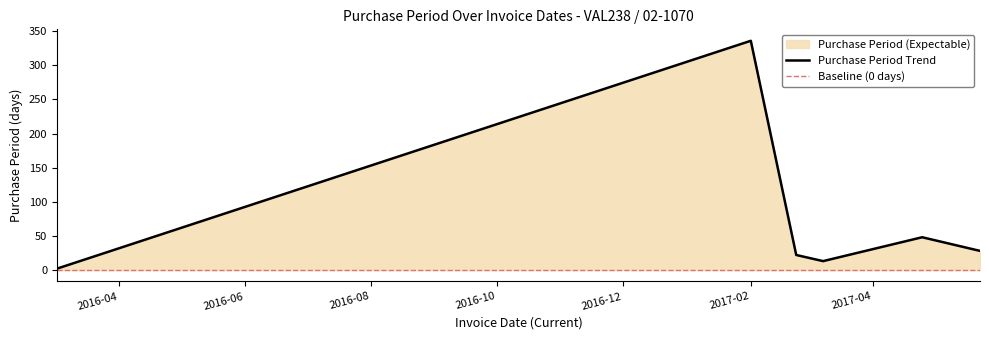

How many interior local peaks (higher than both neighbors) does the data have?

2